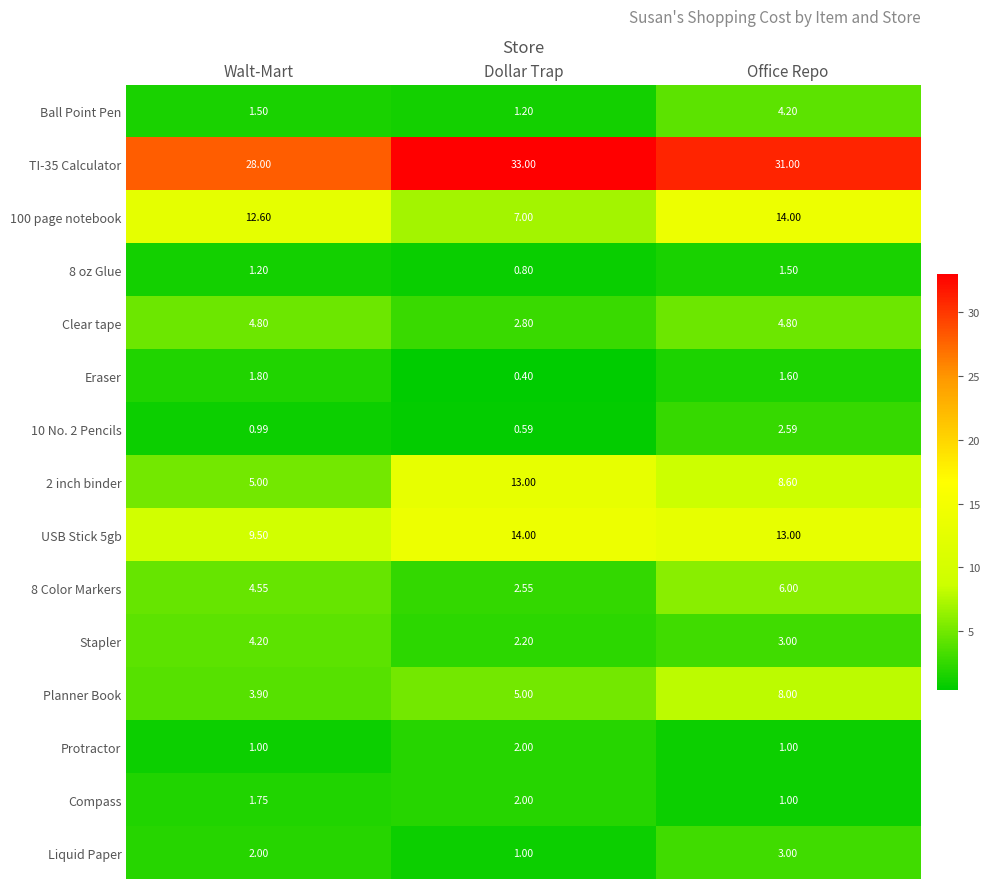

Is the value of 100 page notebook at Office Repo greater than the value of 10 No. 2 Pencils at Office Repo?

Yes